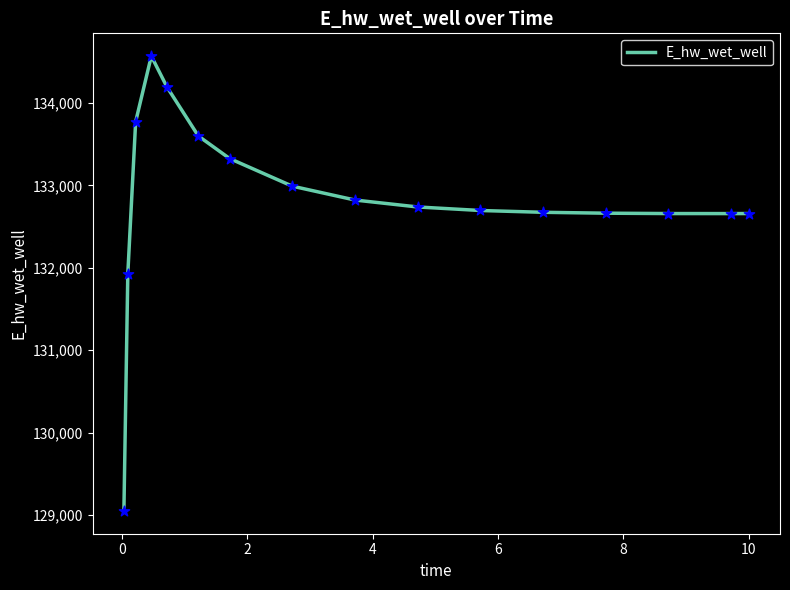

What is the difference between the maximum and minimum values?

5521.0